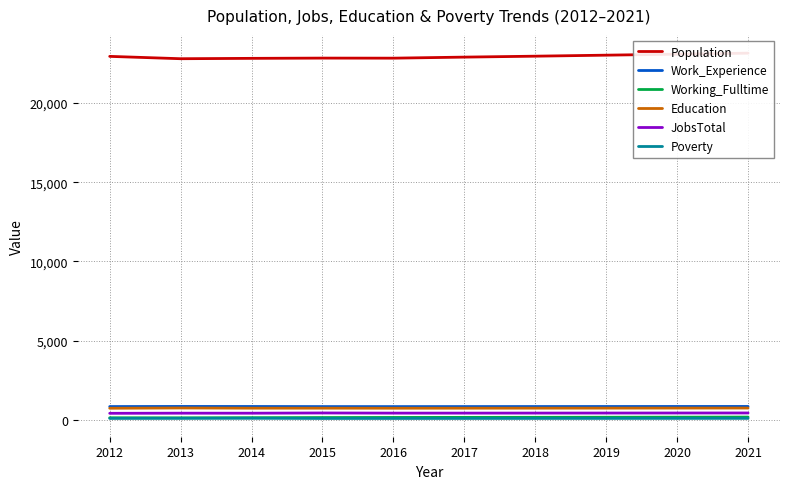

True or false: Working_Fulltime and JobsTotal intersect in this chart.

False